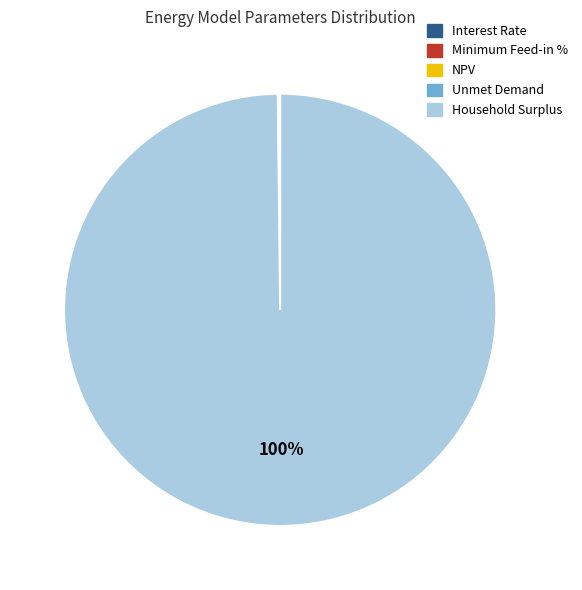

True or false: Household Surplus accounts for 100% of the total.

True